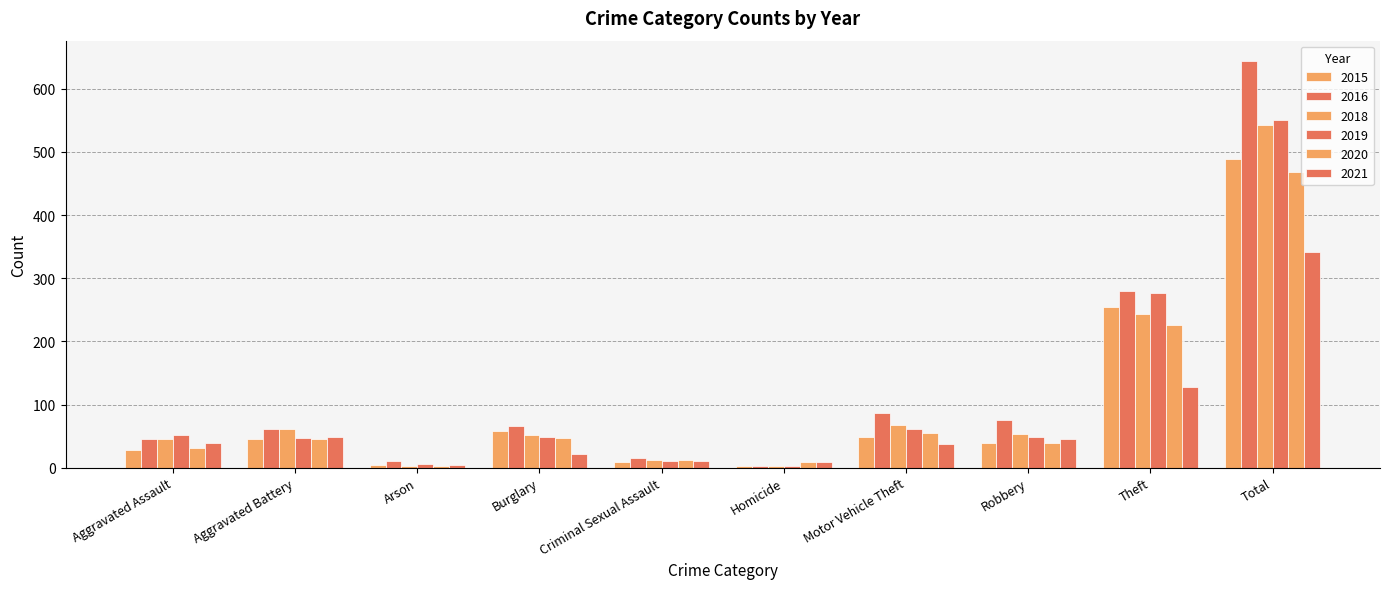

The 2016 series shows 14 at Arson. True or false?

False